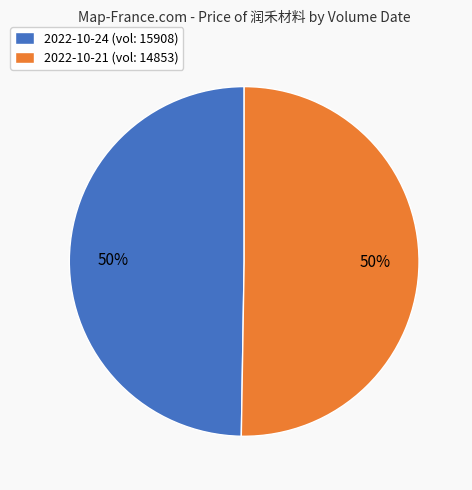

Approximately how many times larger is the value at 2022-10-21 (vol: 14853) compared to 2022-10-24 (vol: 15908)?

1.0